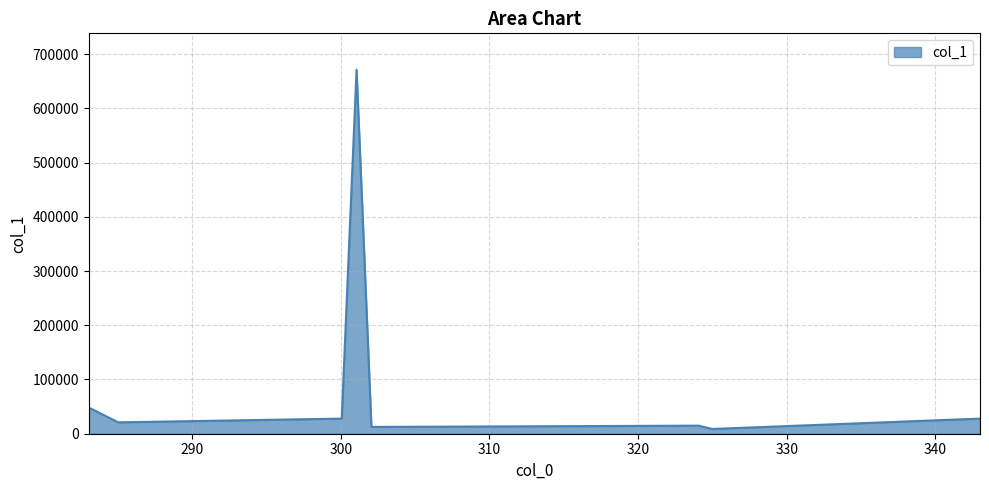

What is the greatest value displayed?

671238.4